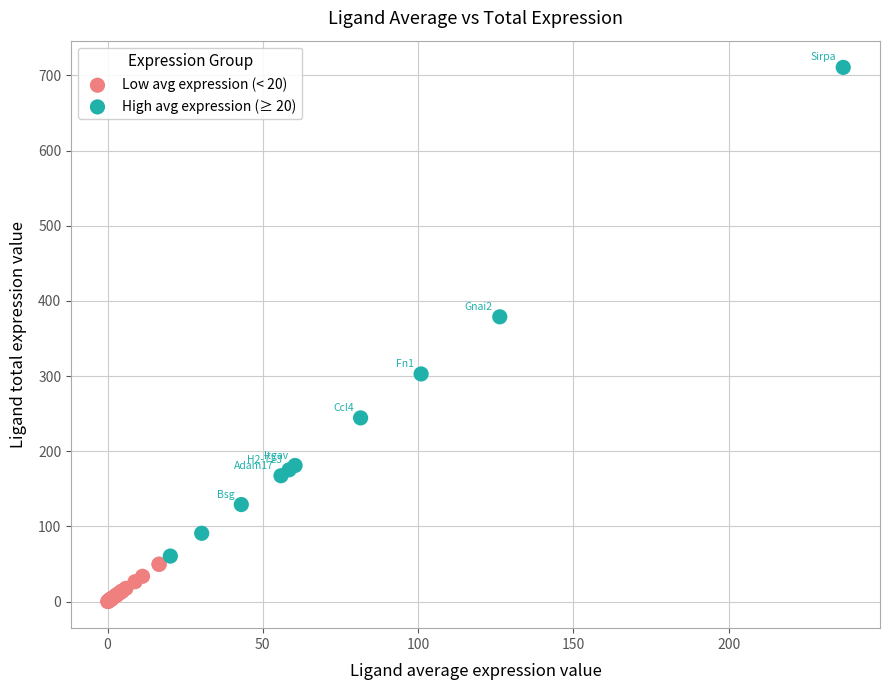

Which series contains the highest Y value?

High avg expression (≥ 20)